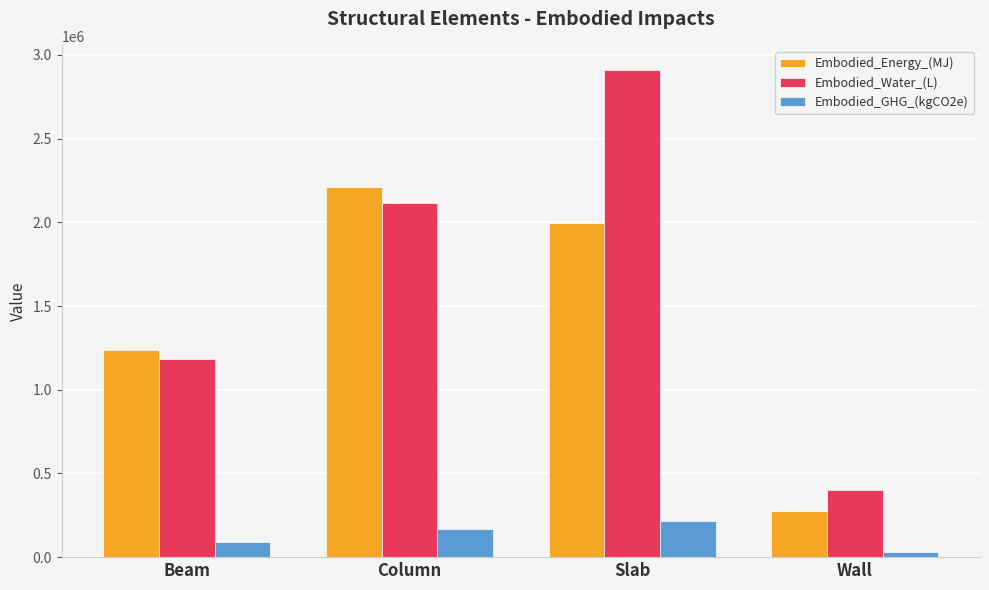

How many categories are shown in the chart?

4